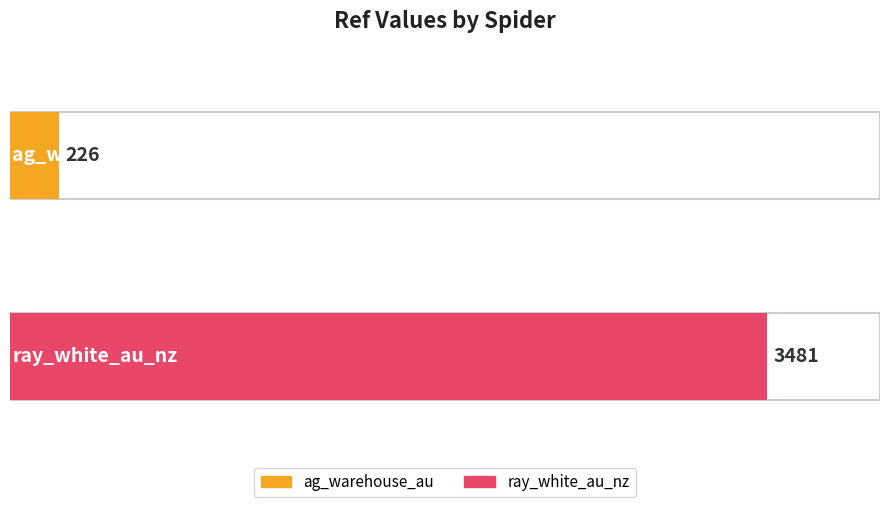

The chart shows a value of 226 at ag_warehouse_au. True or false?

True